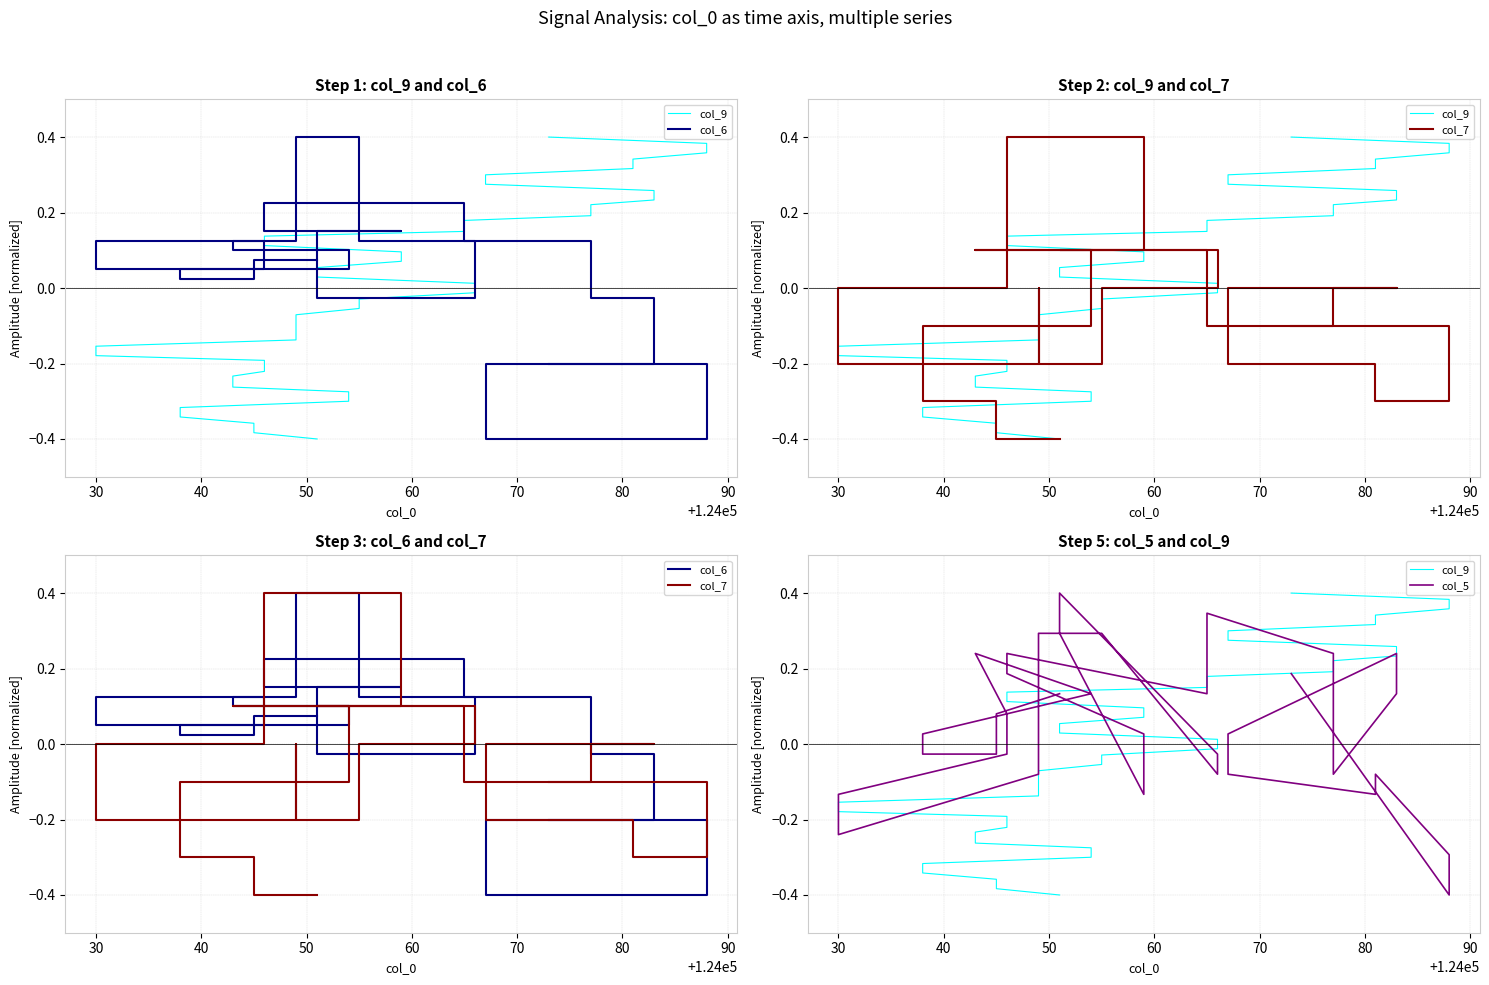

How many data points does each series have?

40